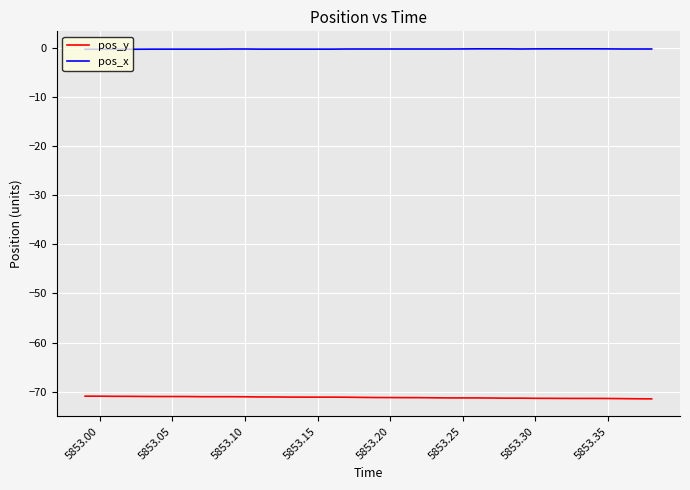

What is the minimum value shown in the chart?

-71.5